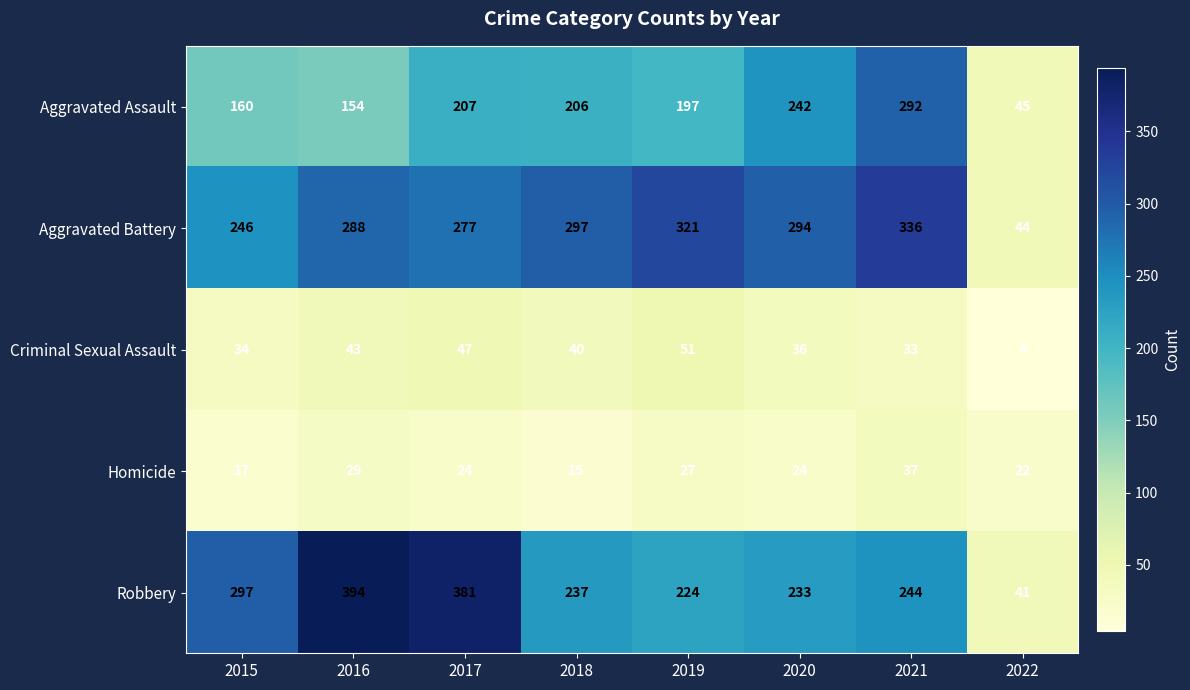

At which category is the sum across all series the highest?

2021